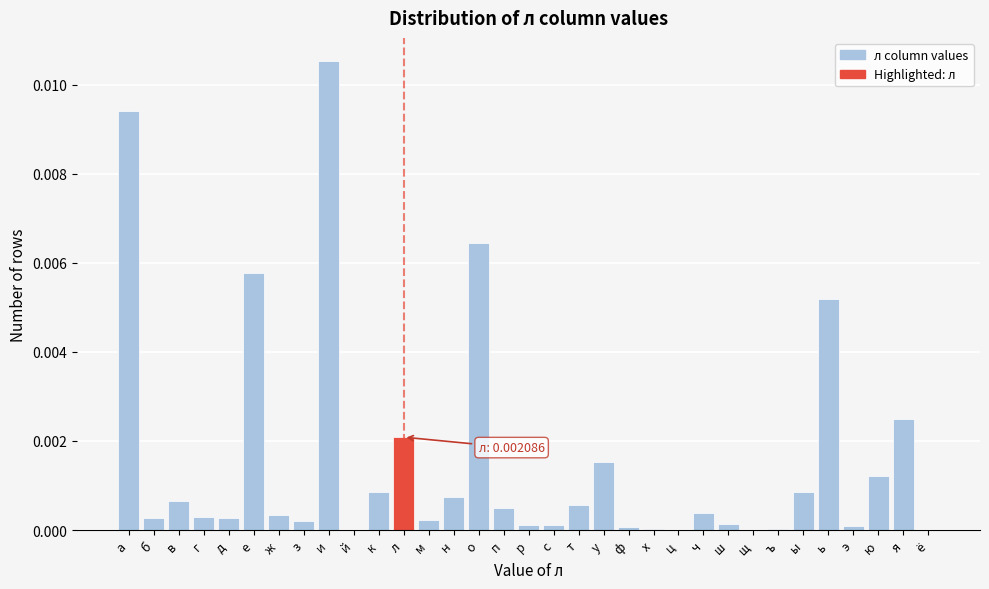

Which has a higher value, т or щ?

т